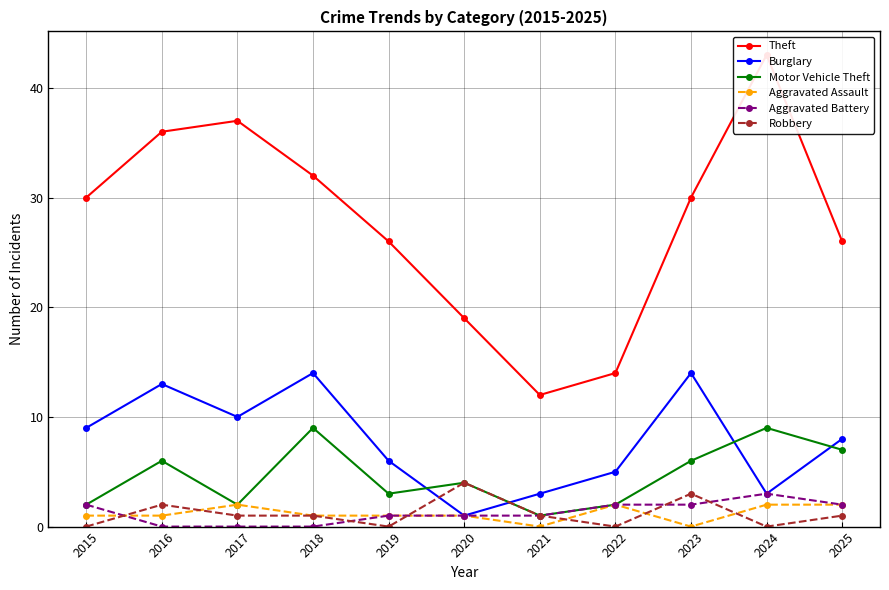

How many lines are shown in the chart?

6